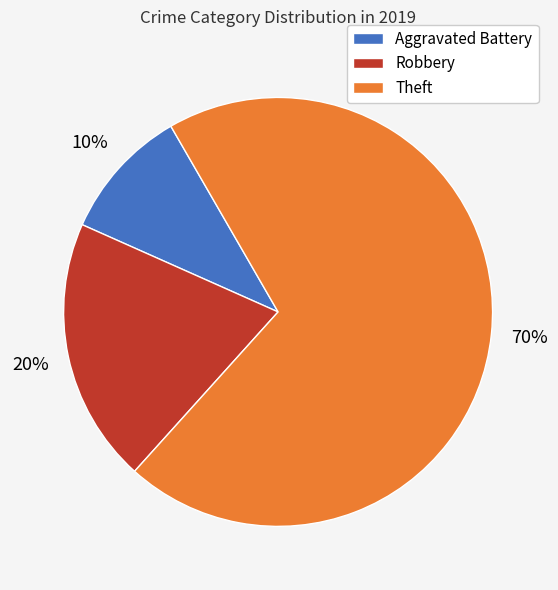

How many slices are in this pie chart?

3